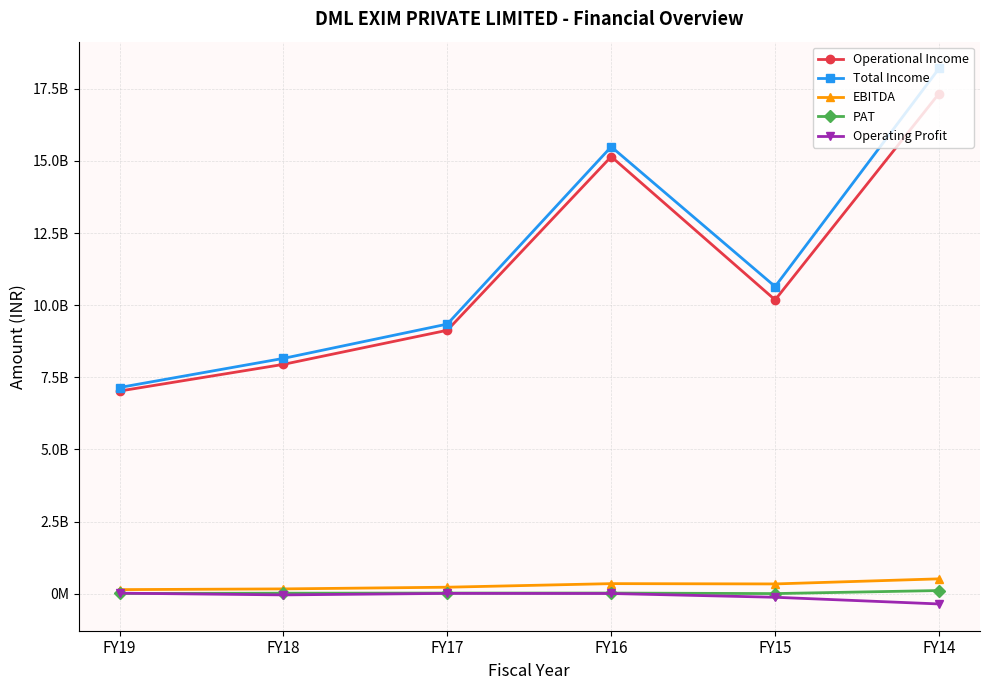

What are all the series names shown in the legend?

Operational Income, Total Income, EBITDA, PAT, Operating Profit